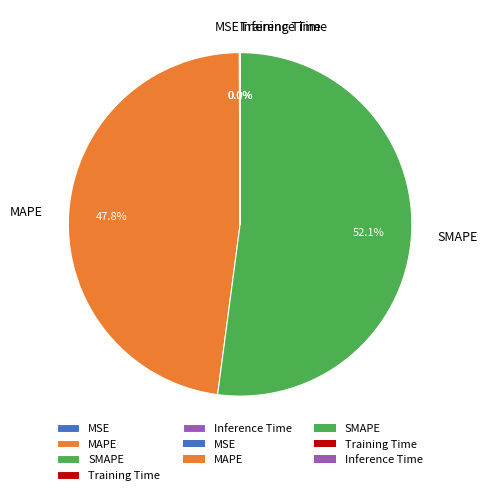

Which slice is the largest?

SMAPE